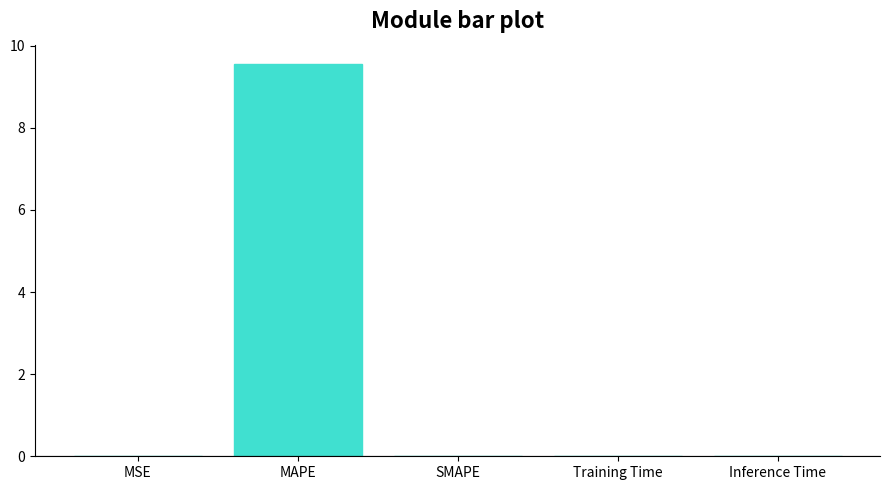

Which has a higher value, MSE or MAPE?

MAPE